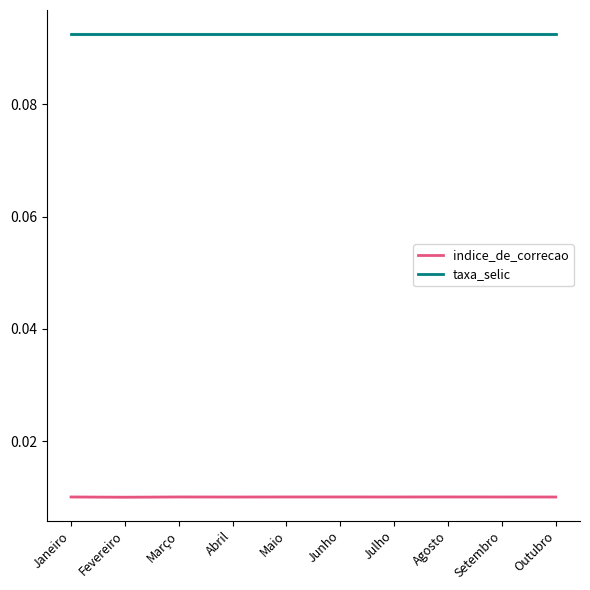

What is the label of the 6th point from the right?

Maio